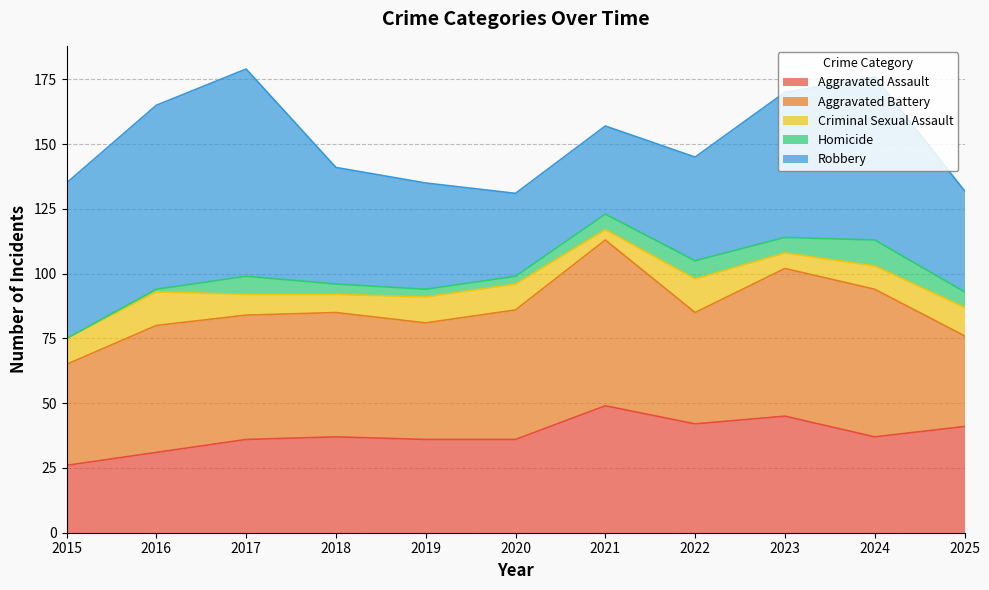

What is the average value of the Homicide series?

5